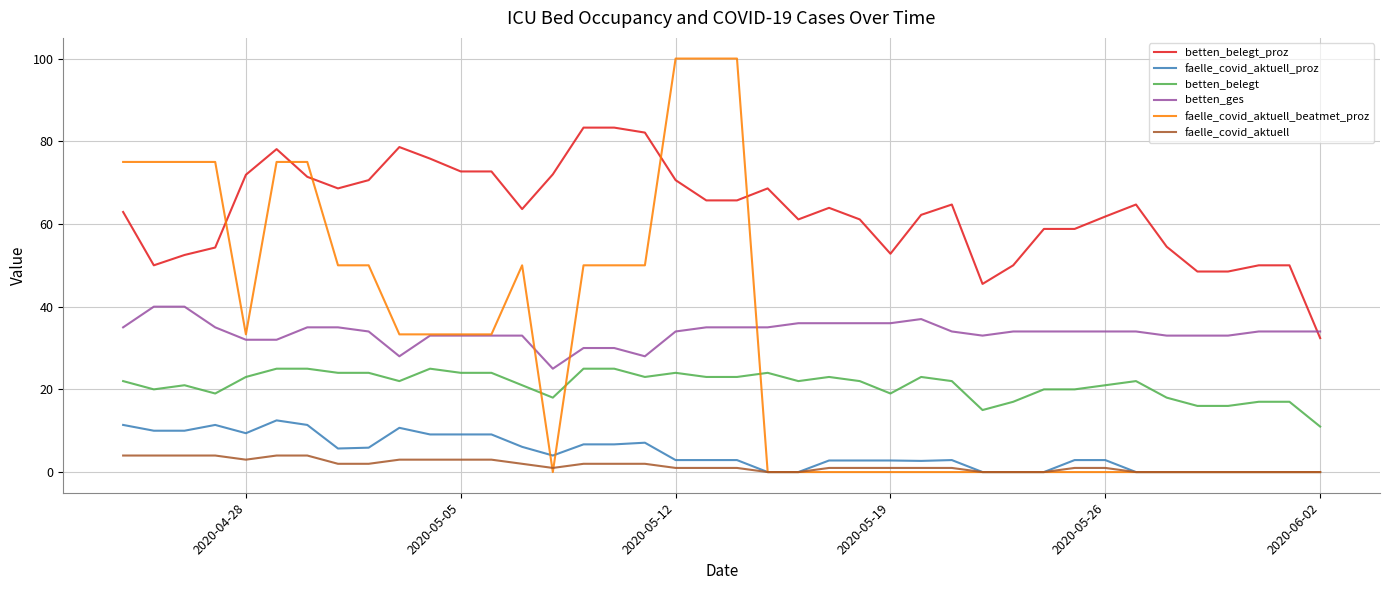

Rank the series by their maximum value, from lowest to highest.

faelle_covid_aktuell, faelle_covid_aktuell_proz, betten_belegt, betten_ges, betten_belegt_proz, faelle_covid_aktuell_beatmet_proz